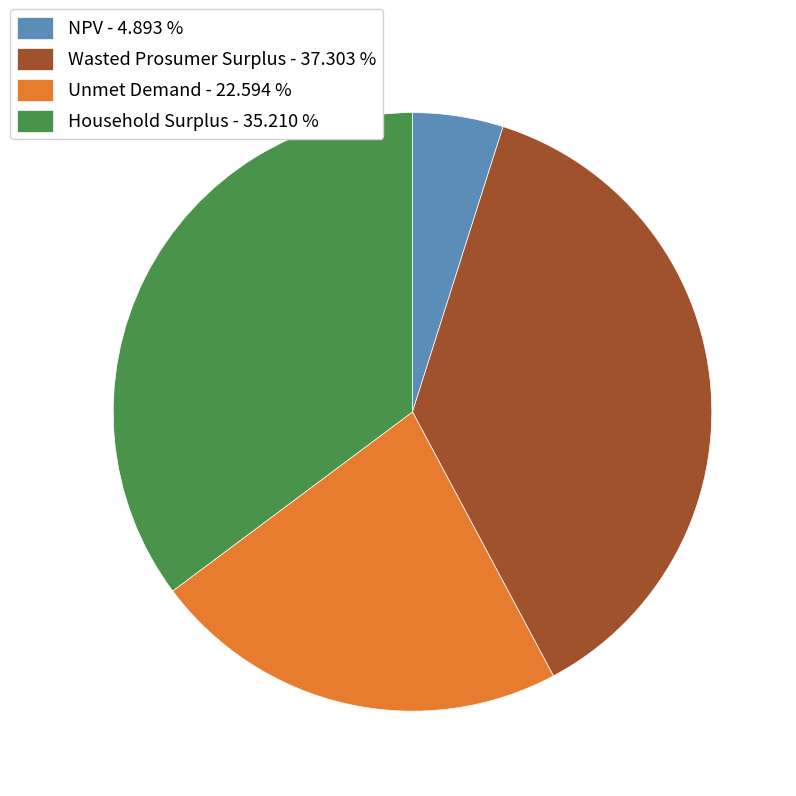

Is there any slice that represents more than half of the pie?

No